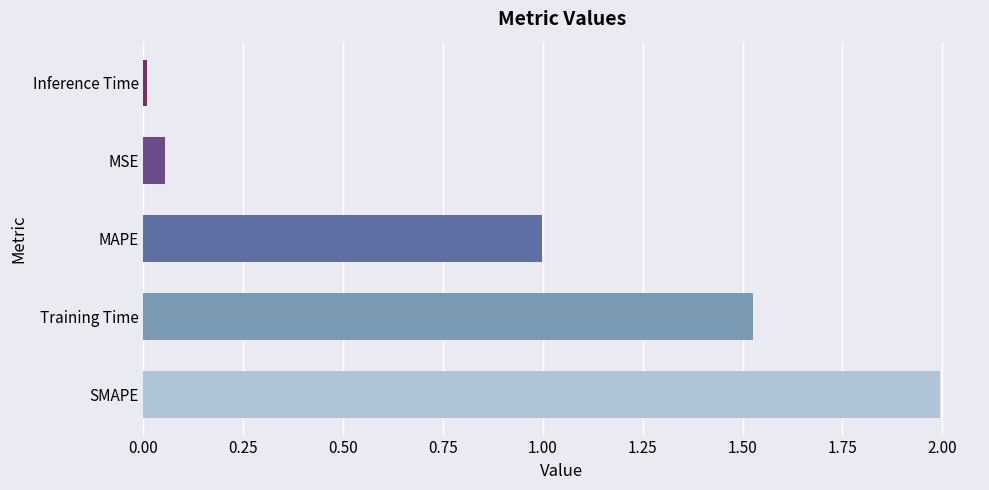

What is the average value?

0.9